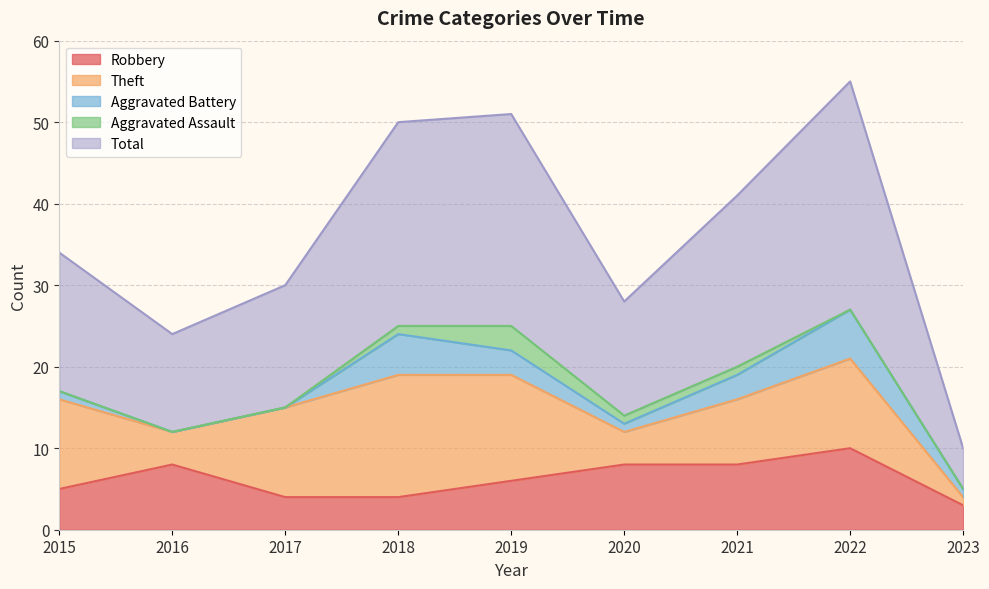

What is the average value of the Total series?

18